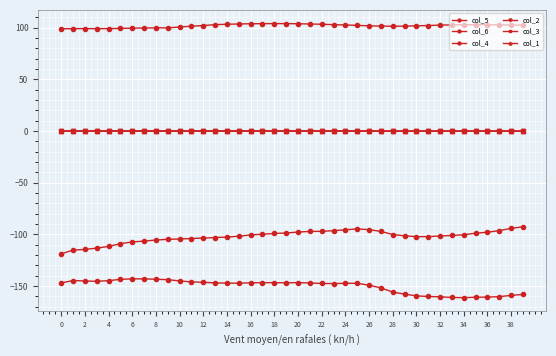

Reading left to right, transcribe all the data shown in this chart.

col_5: -118.8	-115.1	-114.5	-113.2	-111.6	-109.0	-107.3	-106.4	-105.4	-104.7	-104.4	-104.0	-103.6	-103.0	-102.6	-101.7	-100.5	-99.8	-99.1	-98.7	-97.7	-97.1	-97.0	-96.3	-95.5	-94.7	-95.4	-97.1	-100.1	-101.3	-102.2	-102.1	-101.5	-101.0	-100.3	-98.8	-97.9	-96.3	-94.1	-92.6
col_6: -147.0	-144.6	-145.0	-145.4	-144.7	-143.5	-143.0	-143.0	-143.4	-143.8	-145.0	-145.9	-146.3	-146.9	-147.1	-147.2	-146.8	-146.7	-146.7	-146.8	-146.7	-146.9	-147.4	-147.6	-147.3	-147.3	-149.2	-151.7	-155.8	-157.7	-159.5	-160.0	-160.4	-161.0	-161.1	-160.8	-160.6	-160.2	-159.0	-158.1
col_4: 99.0	99.1	99.1	99.1	99.1	99.3	99.6	99.7	99.9	99.9	100.7	101.5	102.1	103.0	103.4	103.6	103.8	103.9	104.0	104.0	103.8	103.6	103.4	103.0	102.7	102.3	101.8	101.6	101.4	101.5	101.9	102.1	102.5	102.8	102.9	102.9	102.9	102.7	102.6	102.6
col_2: 0.0	-0.0	-0.0	-0.0	-0.1	-0.1	-0.1	-0.0	-0.0	-0.1	-0.1	-0.1	-0.1	-0.0	-0.0	-0.0	0.0	0.0	0.1	0.1	0.1	0.1	0.2	0.2	0.2	0.1	0.0	0.0	-0.0	-0.0	-0.0	-0.0	-0.0	-0.1	-0.1	-0.1	-0.1	-0.1	-0.1	-0.1
col_3: 0.0	0.0	0.1	0.1	0.1	0.1	0.1	0.0	0.1	0.1	0.1	0.0	0.0	0.0	0.0	0.1	0.1	0.1	0.1	0.2	0.1	0.1	0.1	0.0	-0.1	-0.1	-0.1	-0.1	-0.2	-0.1	-0.1	-0.1	-0.0	0.0	0.0	0.0	0.0	0.0	0.0	0.0
col_1: 0.1	0.1	0.1	0.1	0.2	0.2	0.2	0.2	0.2	0.2	0.1	0.1	0.1	0.1	0.1	0.1	0.1	0.1	0.1	0.0	0.1	0.0	0.0	0.0	0.0	0.0	0.1	0.0	-0.0	-0.0	-0.0	0.0	0.0	-0.0	-0.0	-0.0	-0.0	-0.0	-0.1	-0.1